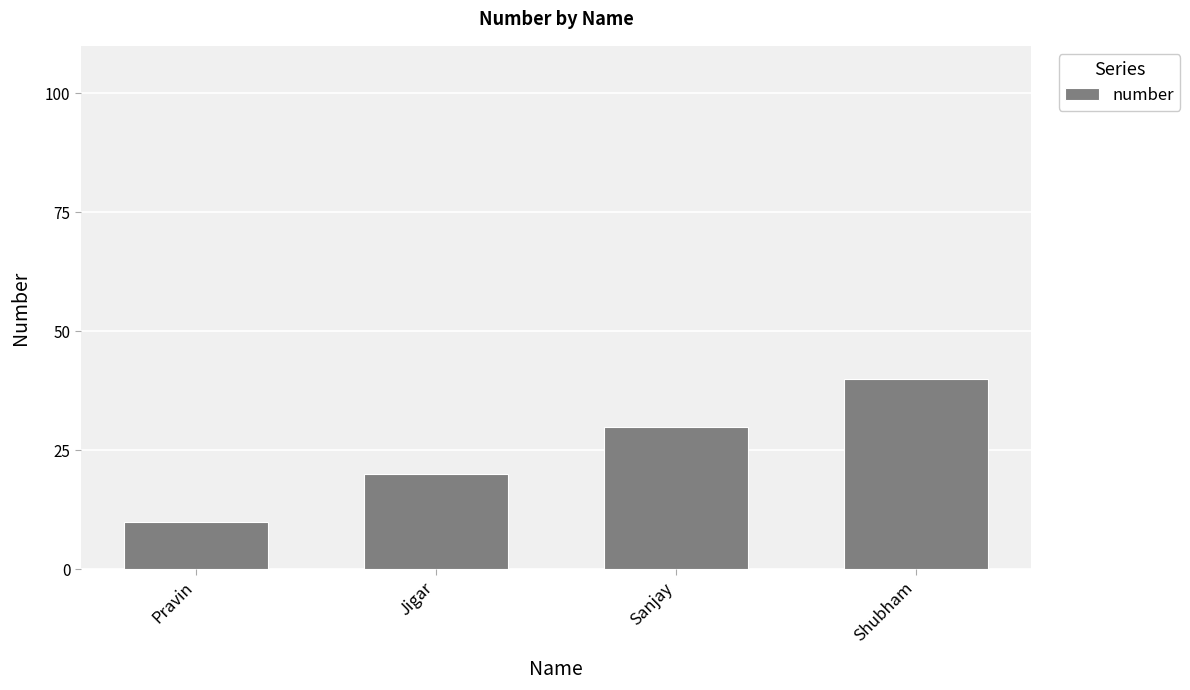

Count the number of data series in this chart.

1